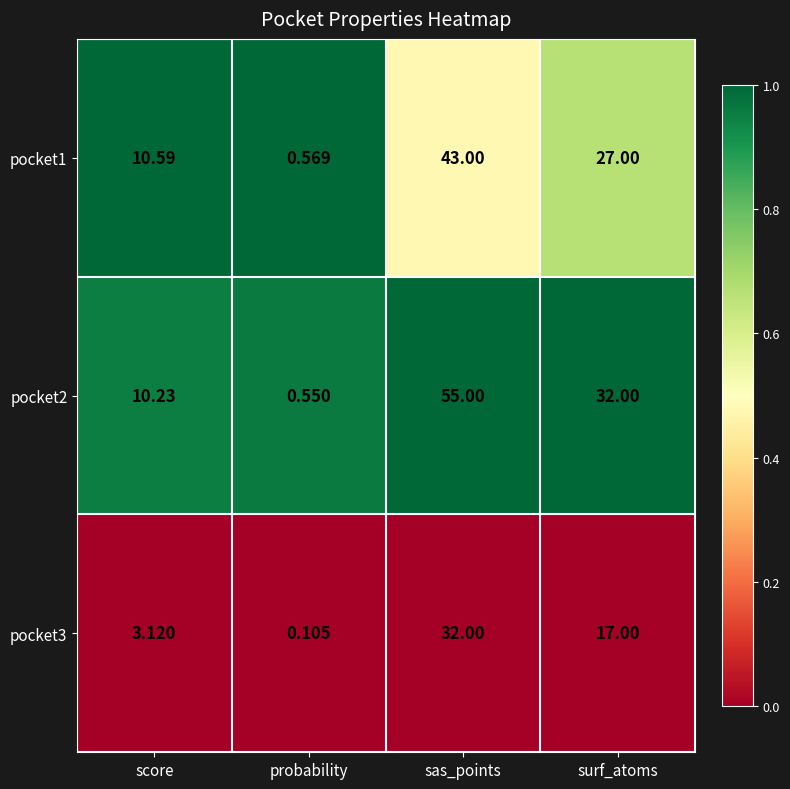

Which label corresponds to the largest value in the chart?

sas_points